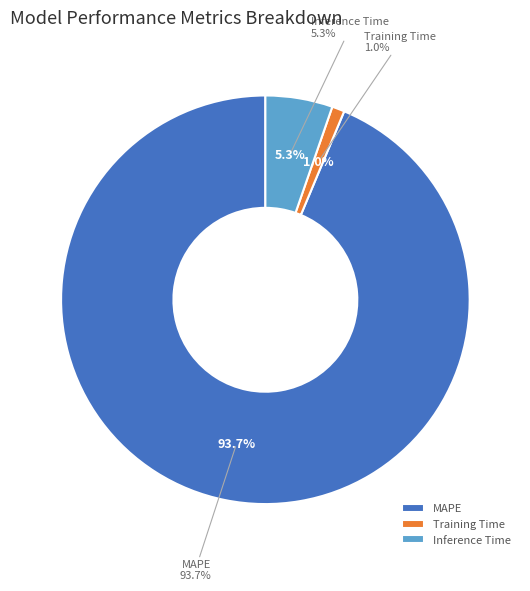

To the nearest percent, what is the combined percentage of Inference Time and MAPE?

99%